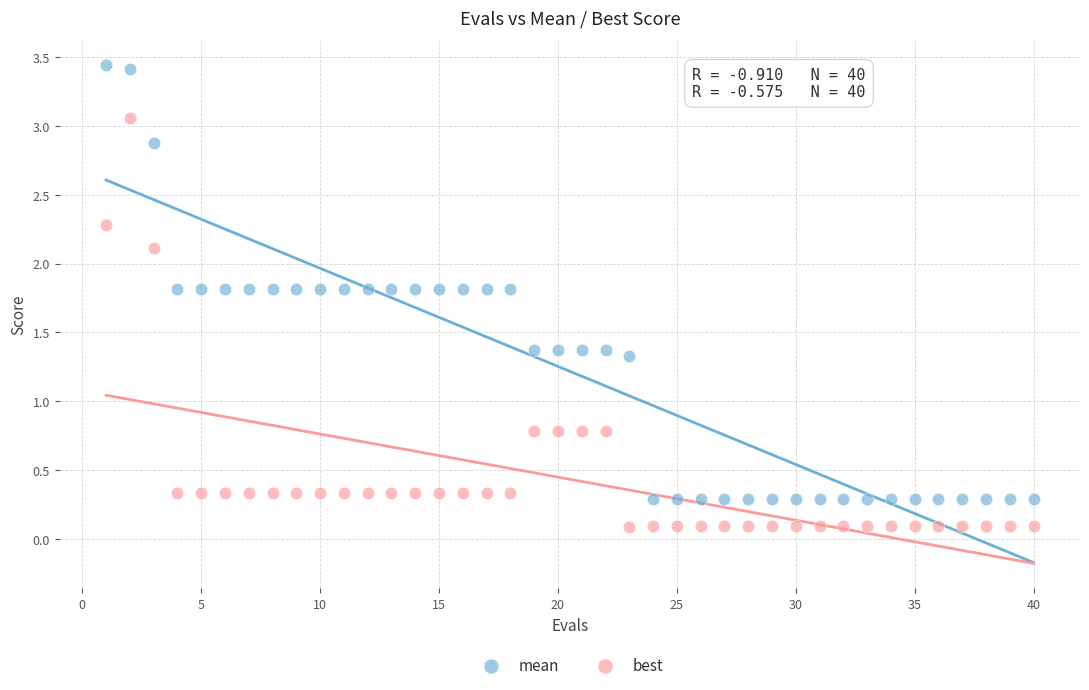

Which series contains the lowest Y value?

best